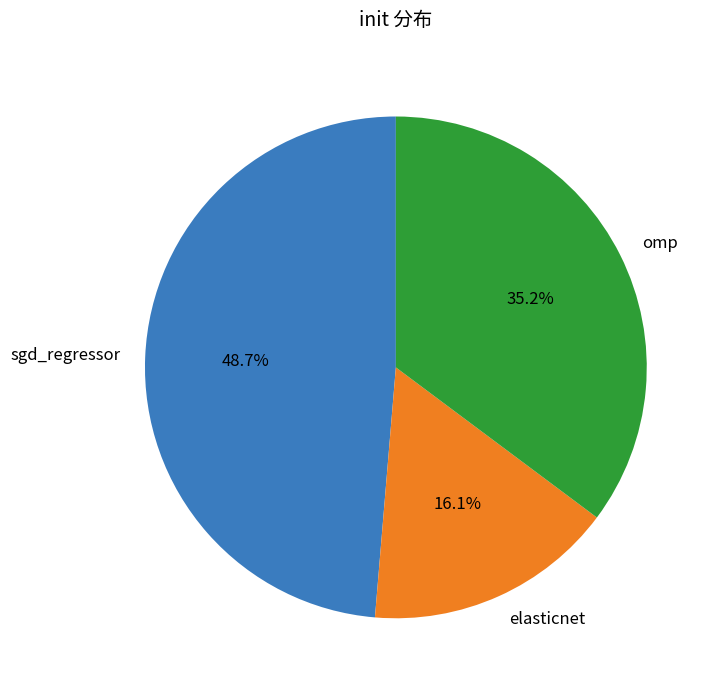

Which has a higher value, omp or sgd_regressor?

sgd_regressor